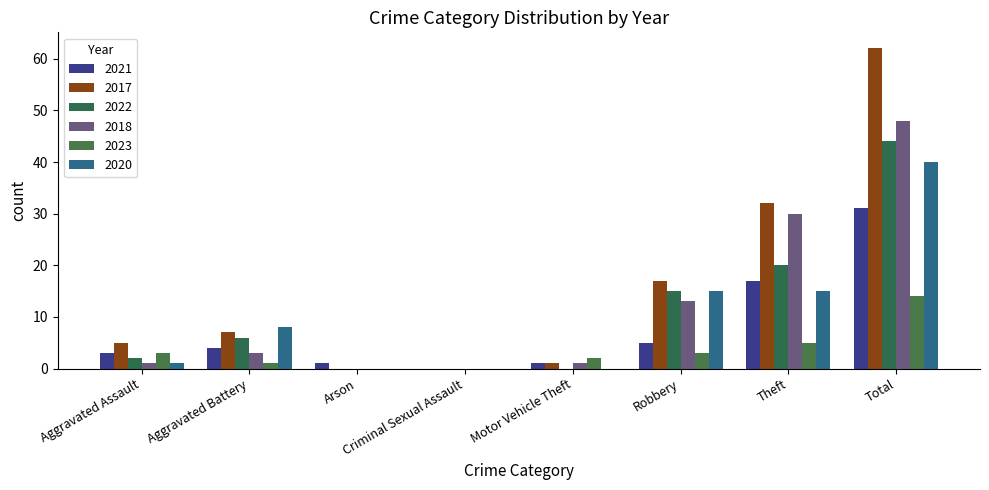

At how many categories does at least one series exceed 48?

1